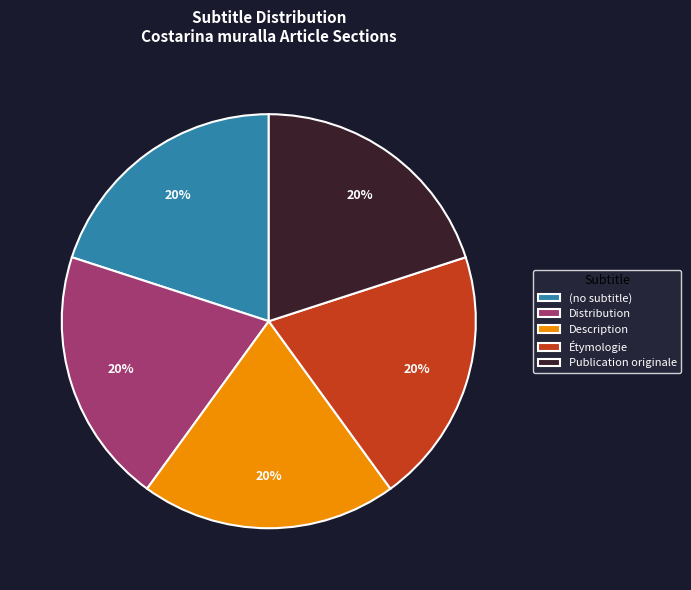

To the nearest percent, what is the average slice percentage?

20%